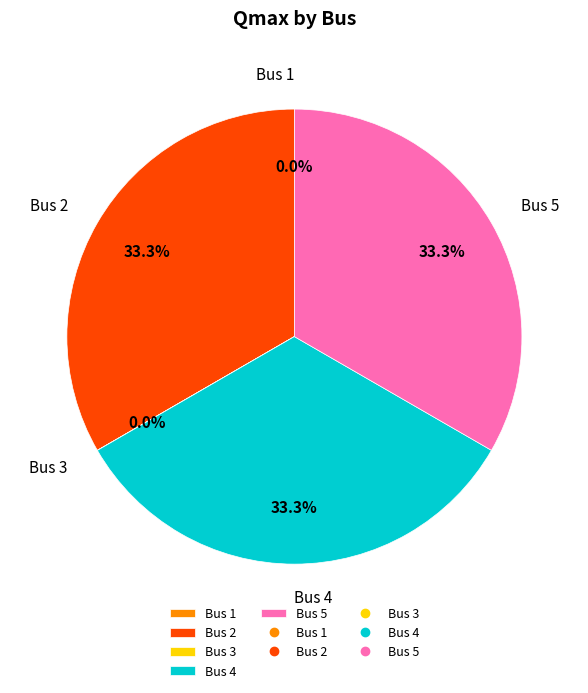

What portion of the pie excludes Bus 4?

66.7%